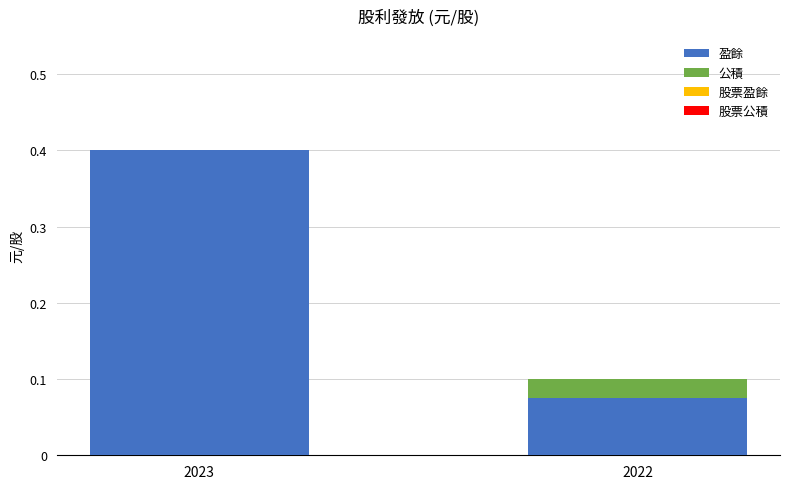

How many 盈餘 values are between 0 and 1?

2